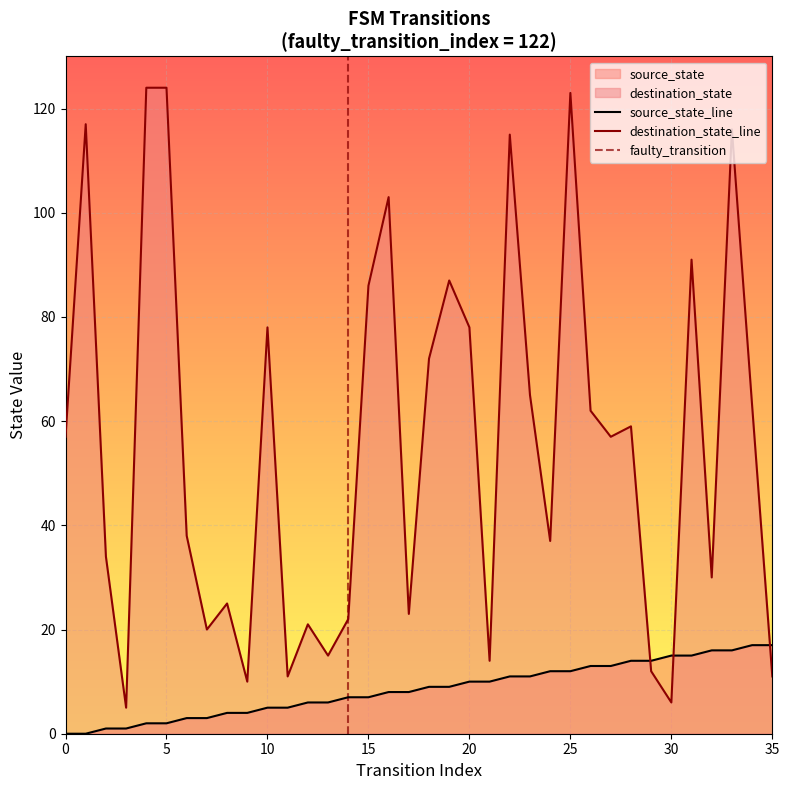

After their last crossing, which series has the higher values: destination_state or source_state?

source_state